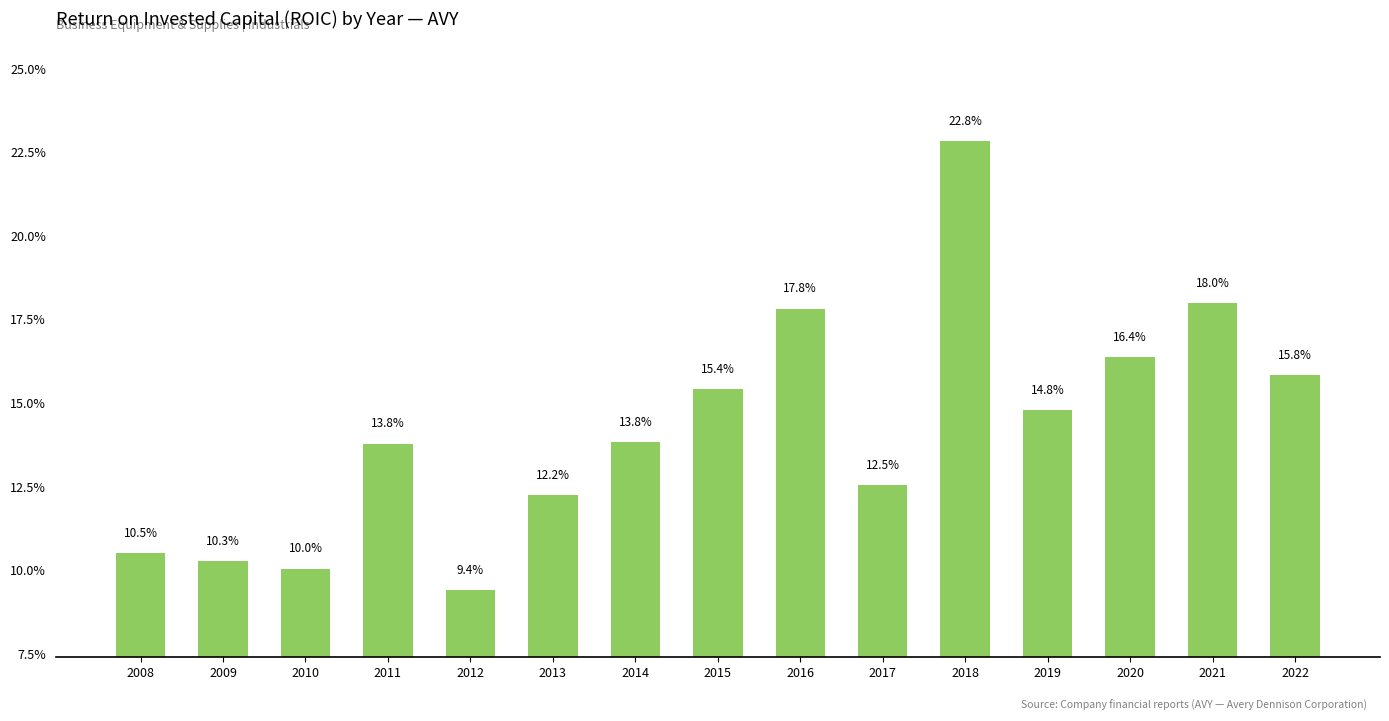

Are the bars horizontal?

No